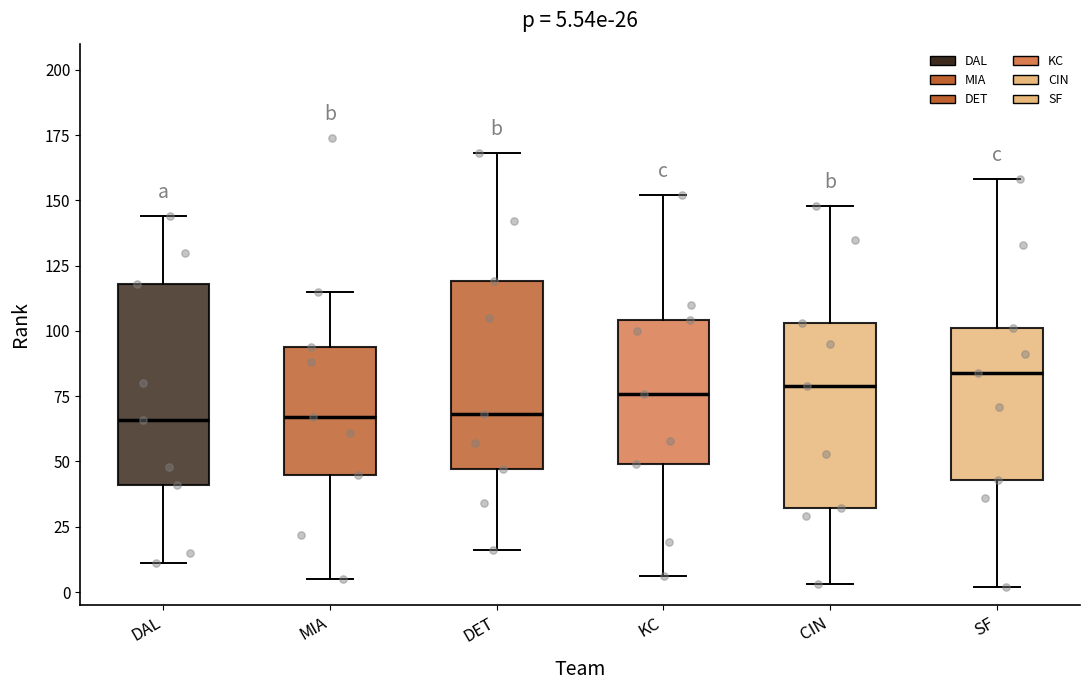

Which box is the tallest, from its lower edge to its upper edge?

DAL